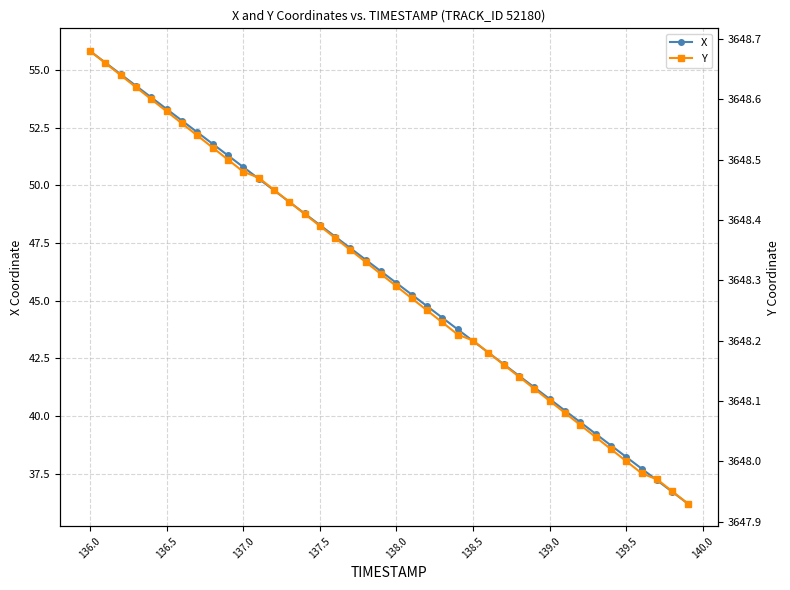

At which label does X first exceed 46?

136.0